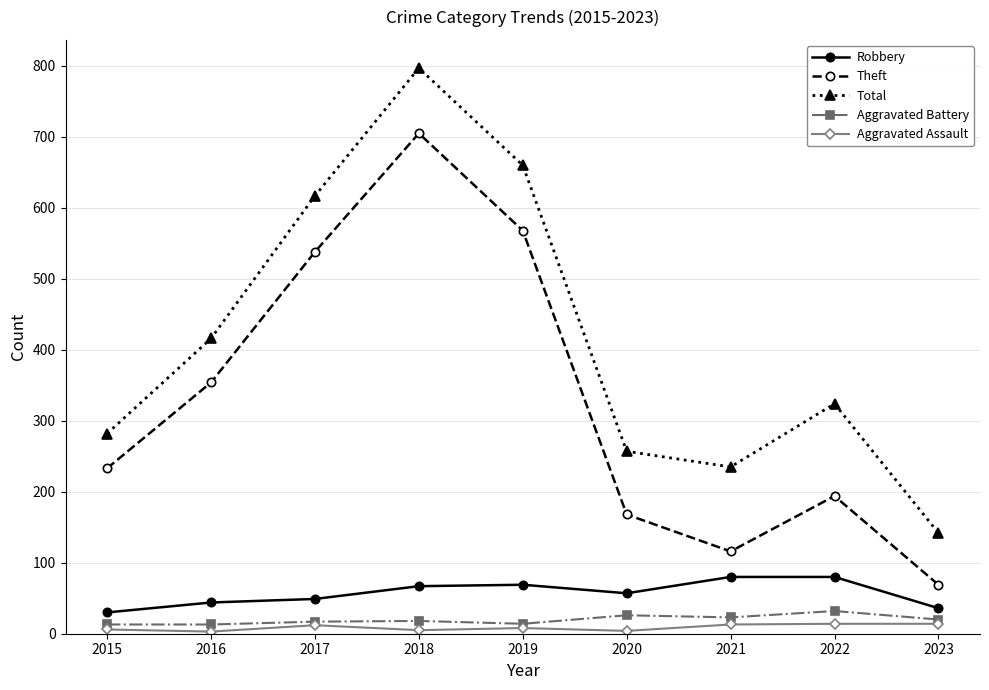

At which category does Total reach its first local peak?

2018